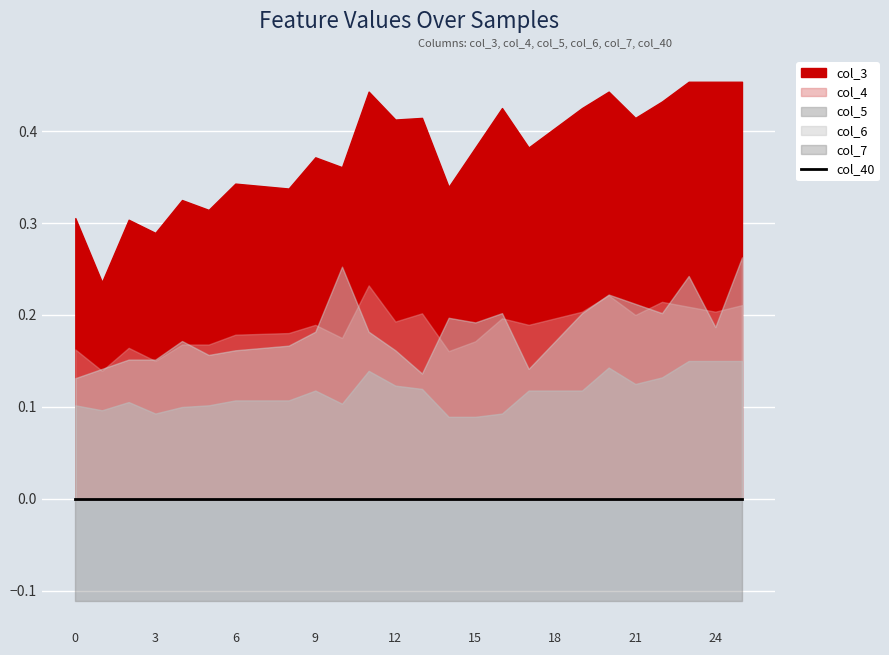

True or false: col_7 and col_6 intersect in this chart.

False